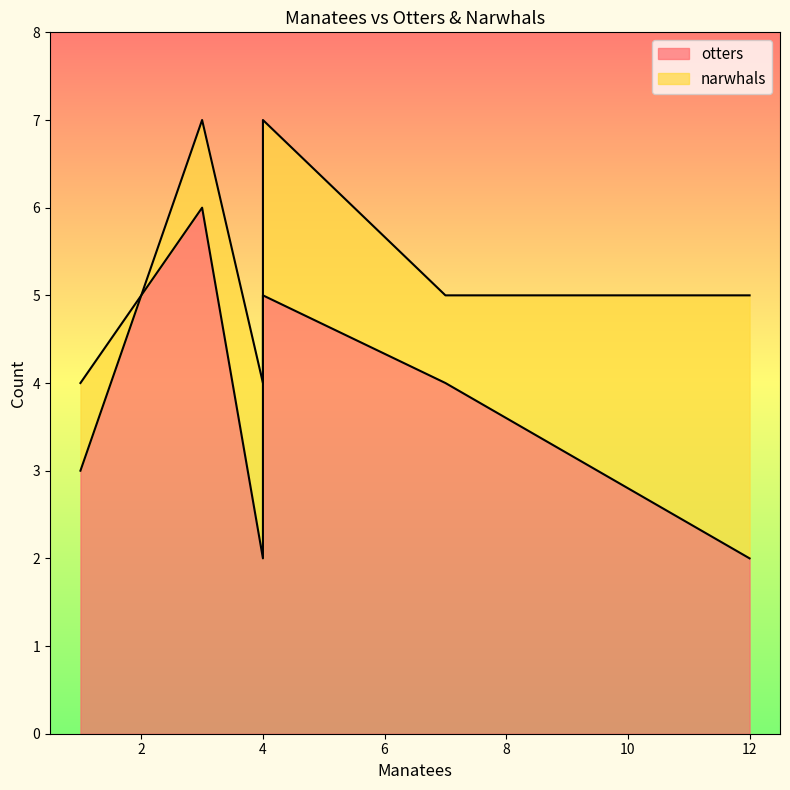

What is the difference between the maximum and second lowest values in the narwhals series?

2